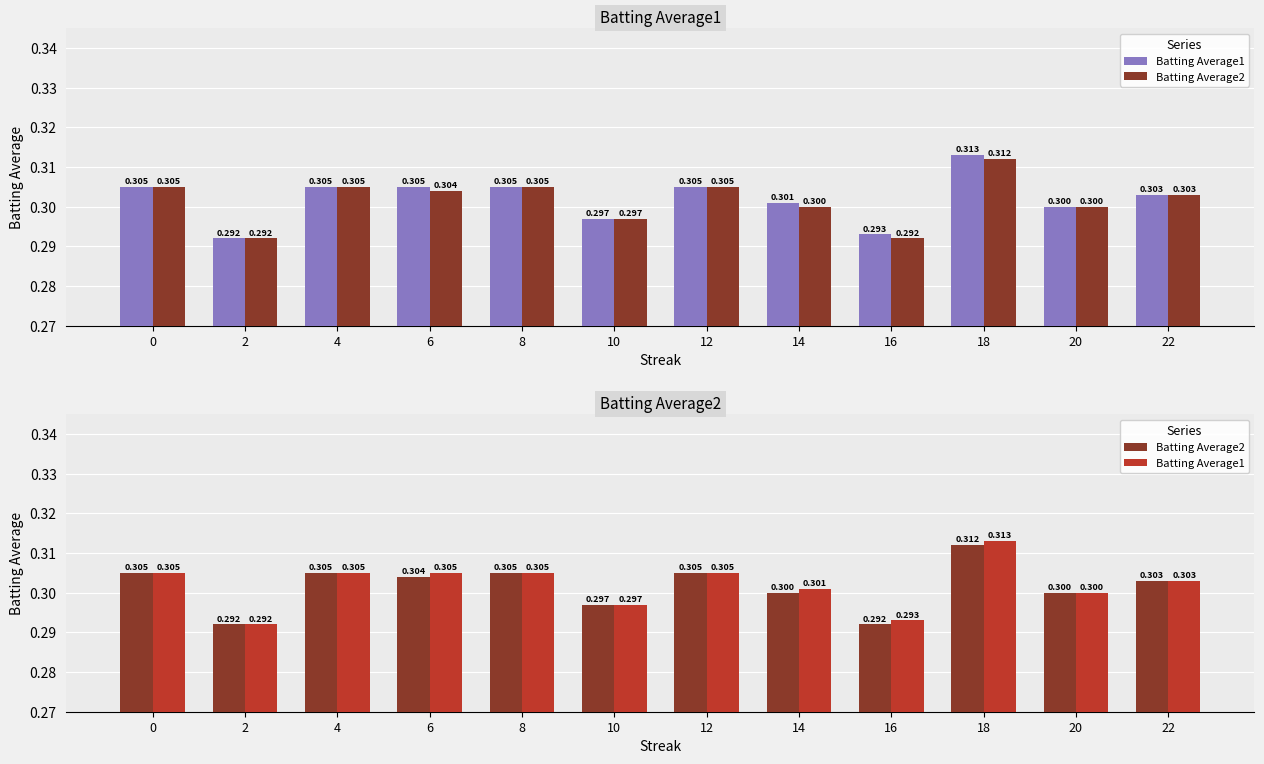

What is the sum of all Batting Average2 values?

3.6